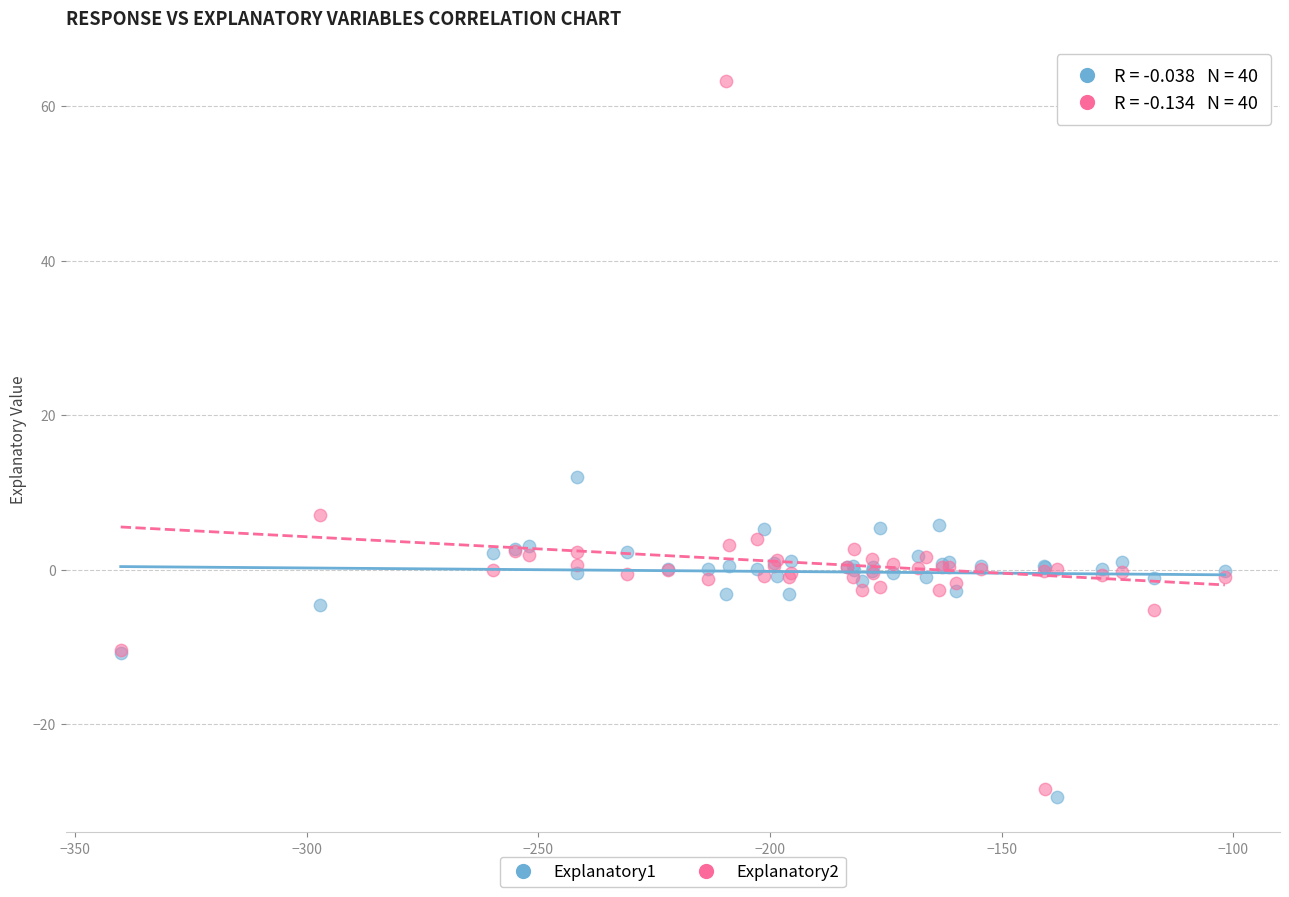

Across all series, what Y value is closest to 16?

12.0